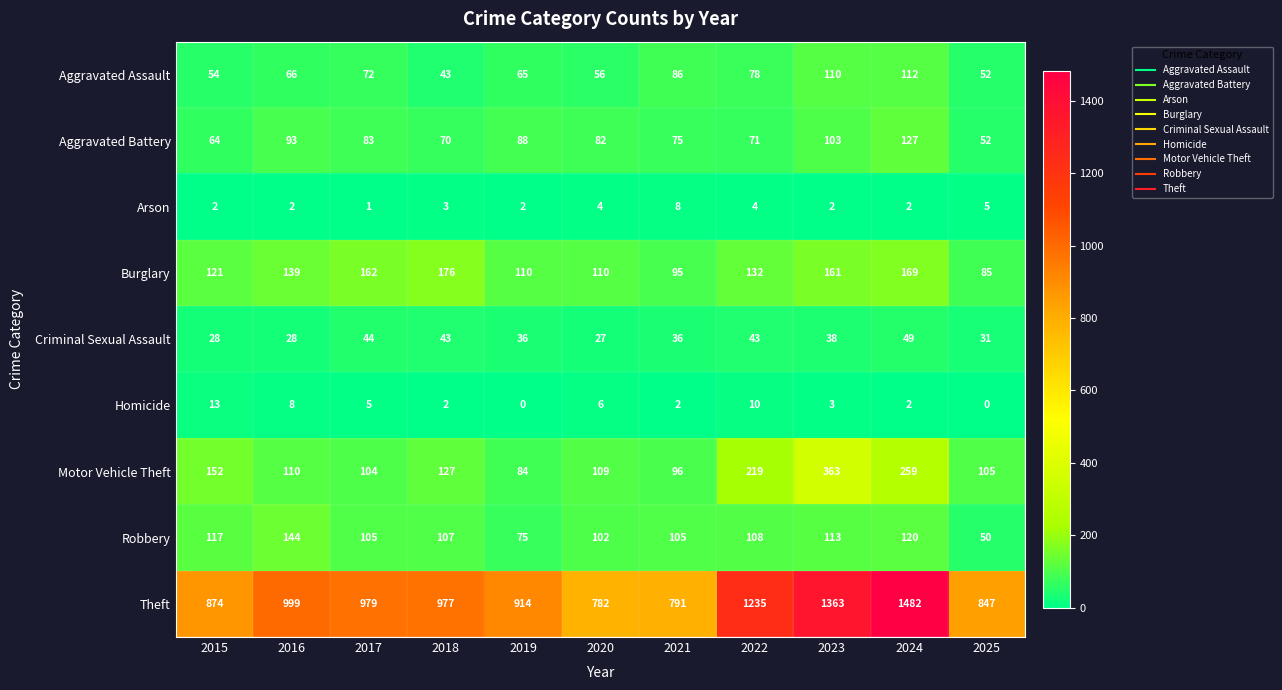

At 2020, list the series in order from smallest to largest.

Arson, Homicide, Criminal Sexual Assault, Aggravated Assault, Aggravated Battery, Robbery, Motor Vehicle Theft, Burglary, Theft